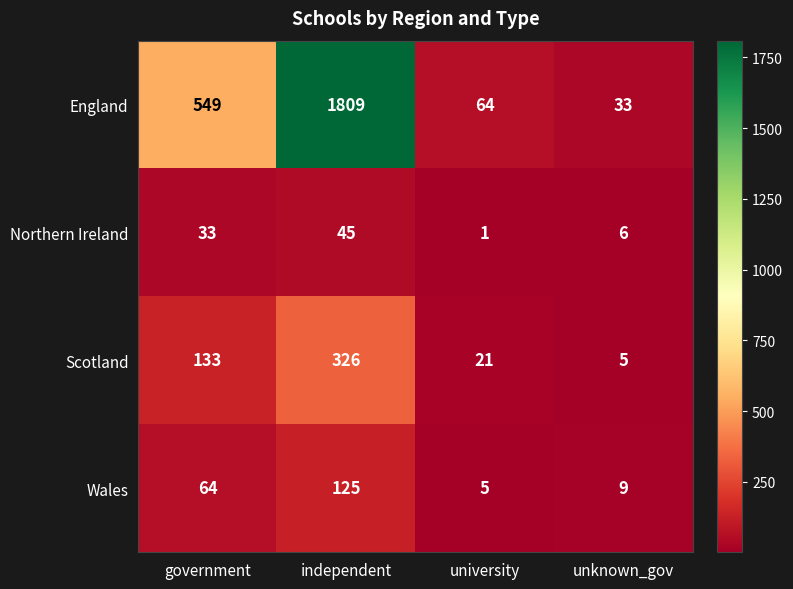

What is the average value of the Northern Ireland series?

21